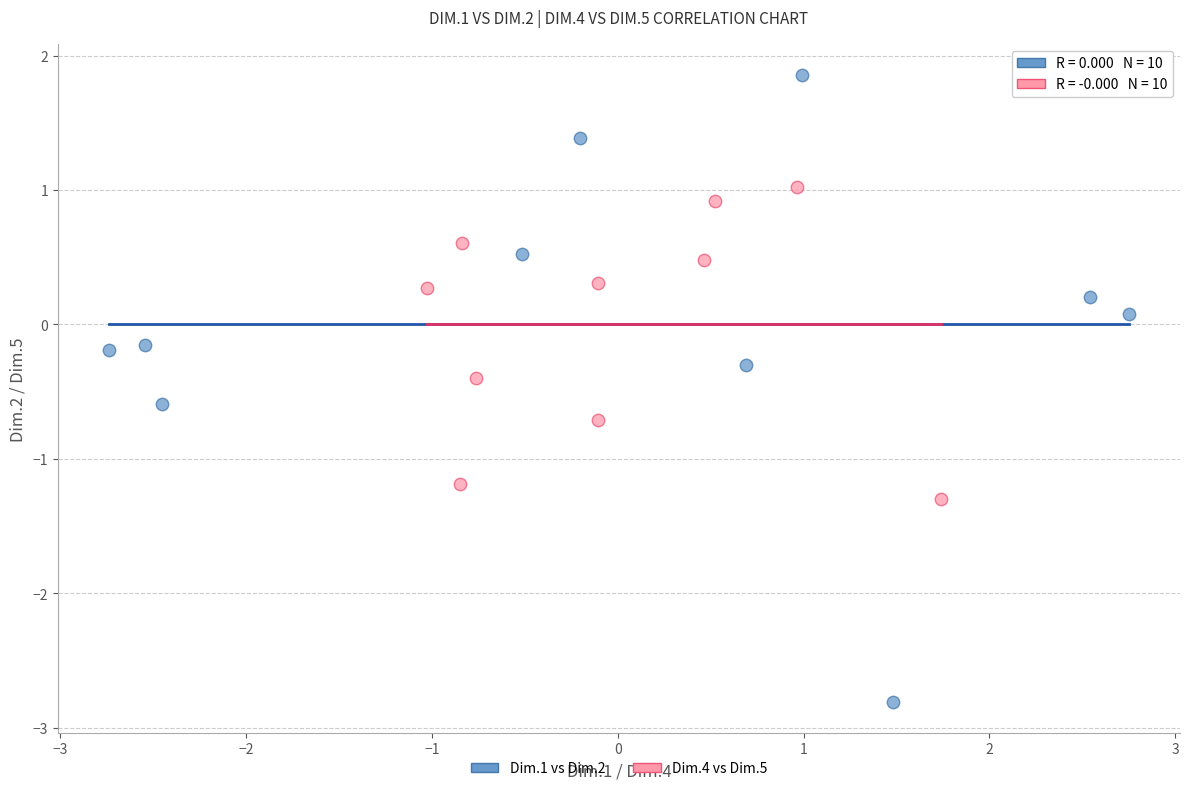

Which series reaches the minimum Y coordinate?

Dim.1 vs Dim.2